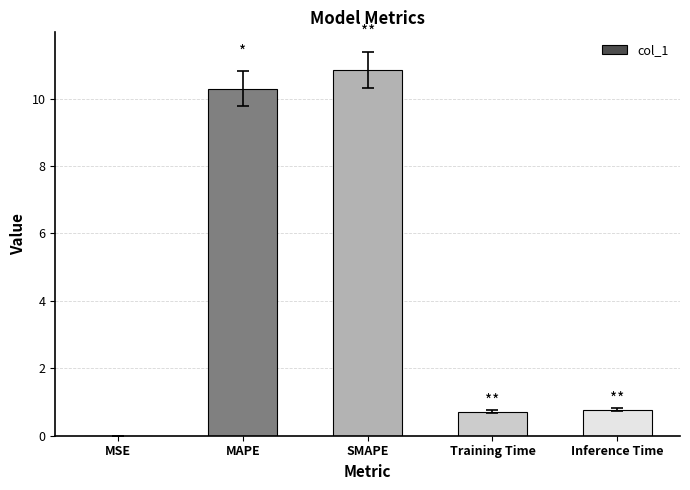

What is the greatest value displayed?

10.9